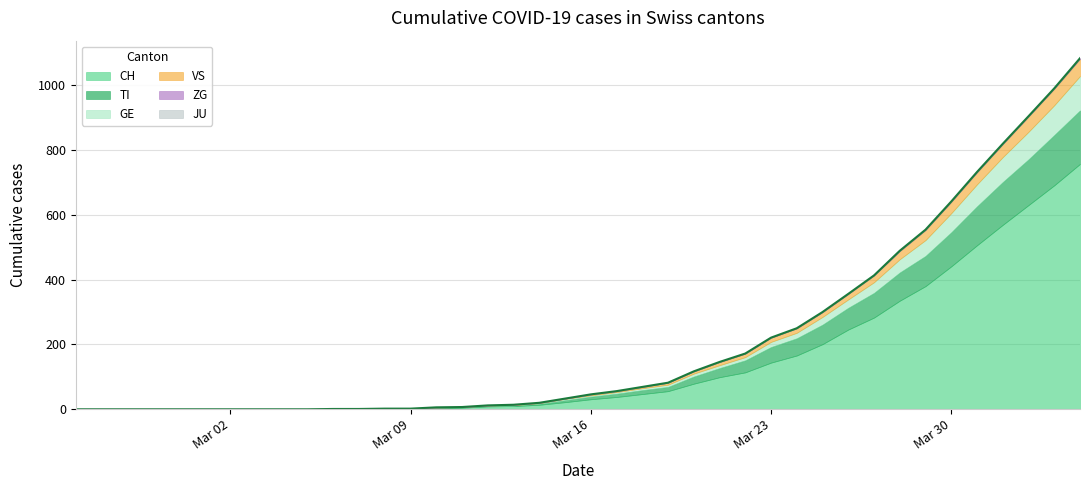

True or false: JU and VS intersect in this chart.

False